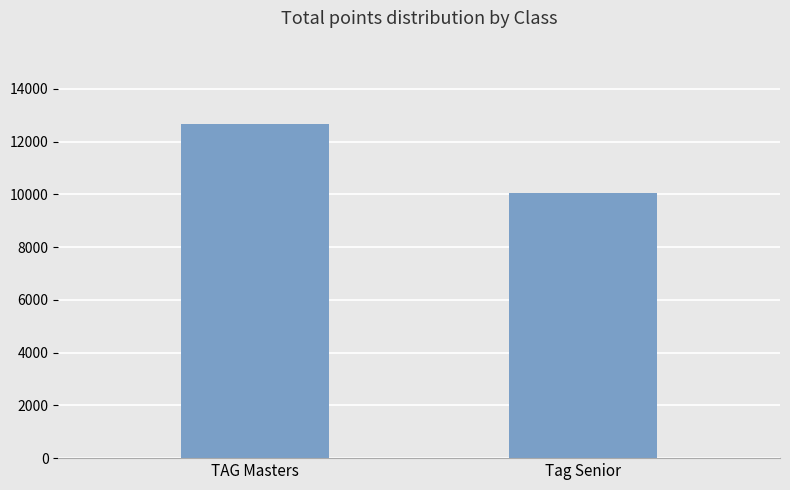

Are the bars grouped side by side (vs. stacked)?

No